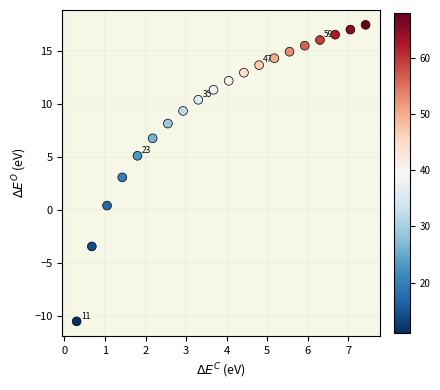

What is the range of X values (max minus min)?

7.1